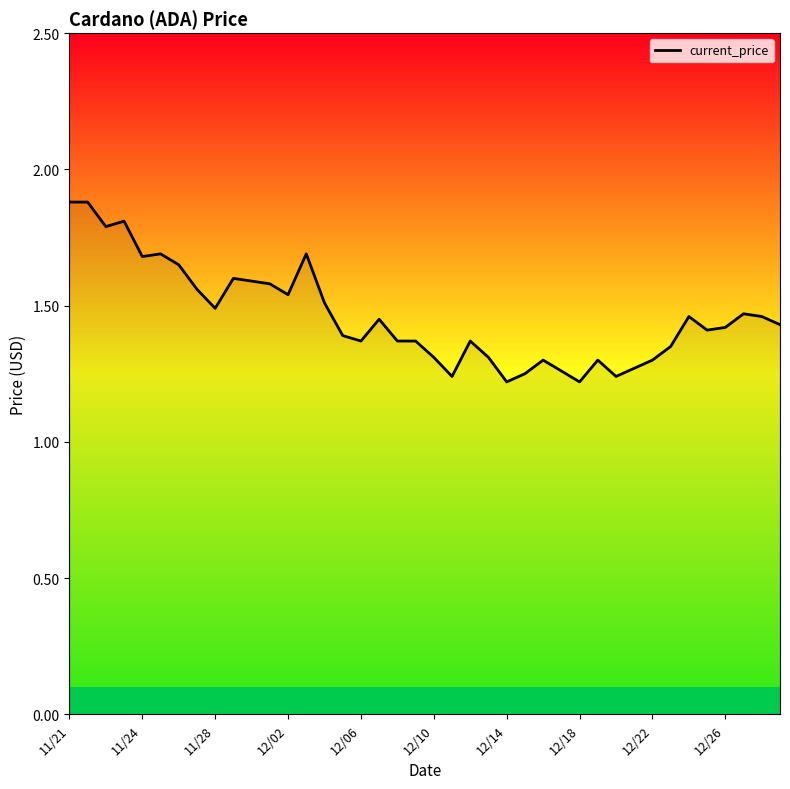

Is it true that current_price equals 1.5 at 11/28?

True